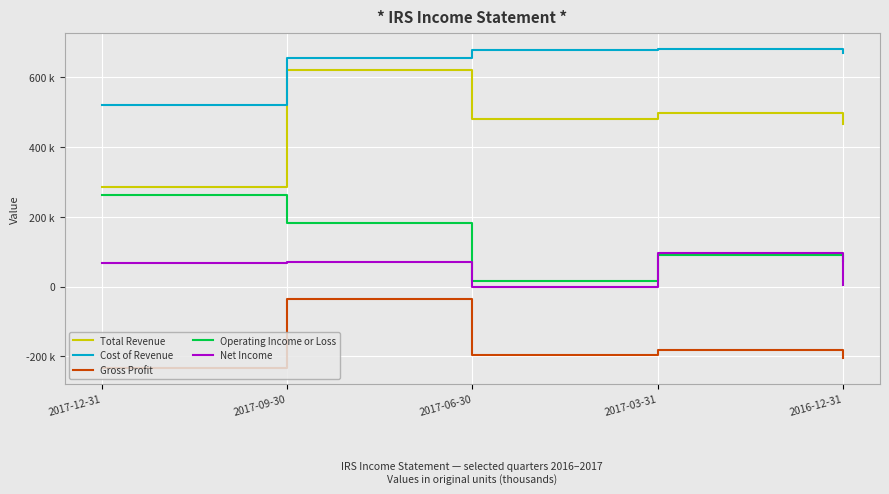

Rank the series at 2017-03-31 from lowest to highest value.

Gross Profit, Operating Income or Loss, Net Income, Total Revenue, Cost of Revenue